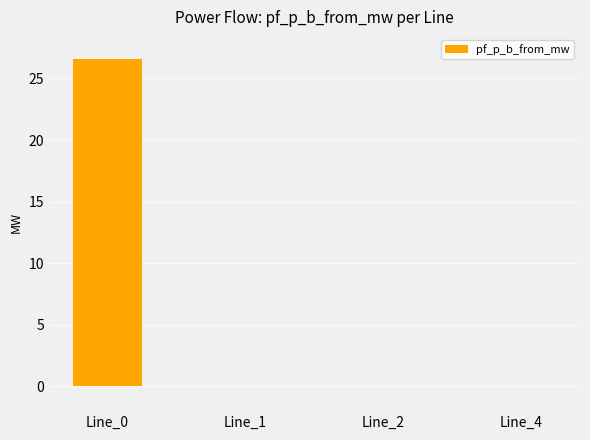

The value at Line_0 is 26.6. True or false?

True